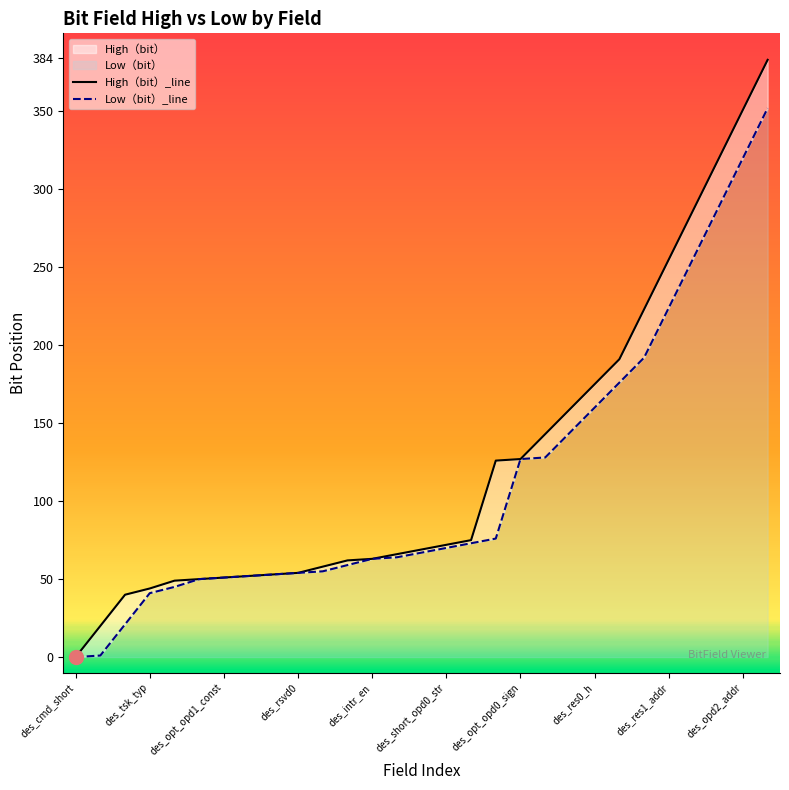

At which label does High（bit） reach its minimum?

des_cmd_short